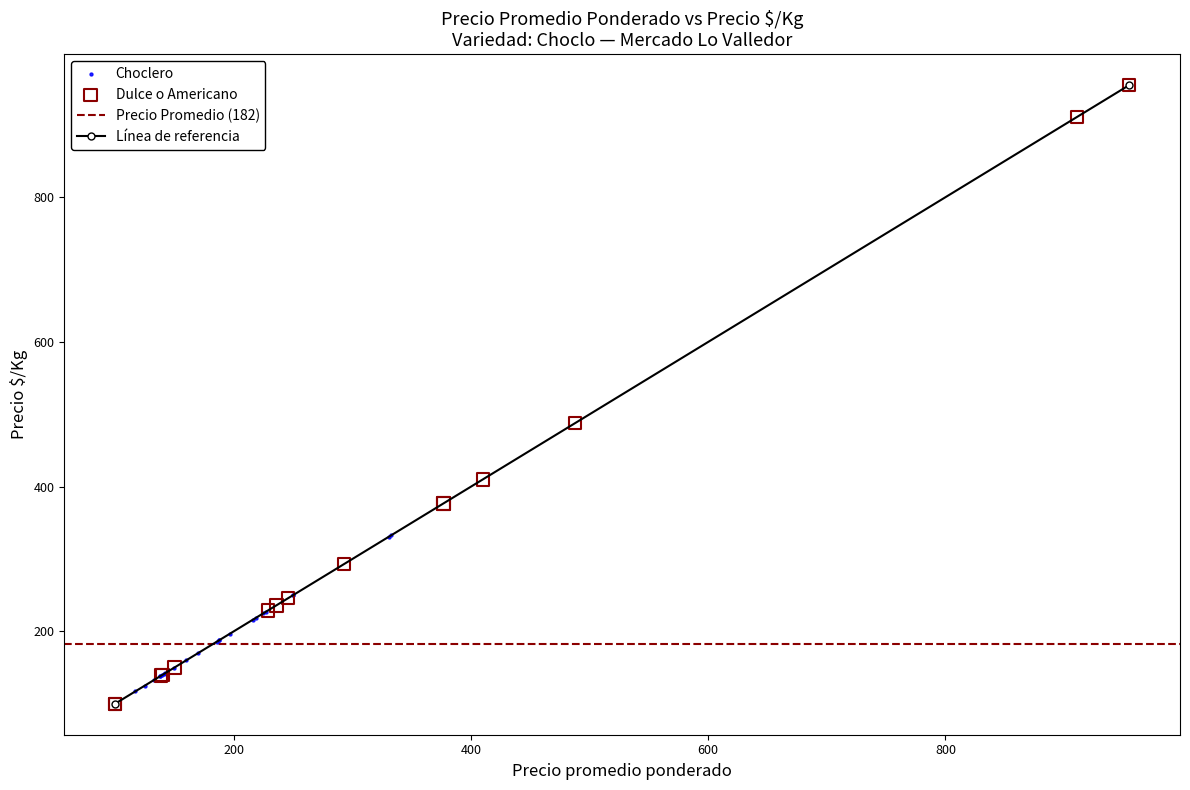

Which series has the widest spread of Y values?

Dulce o Americano